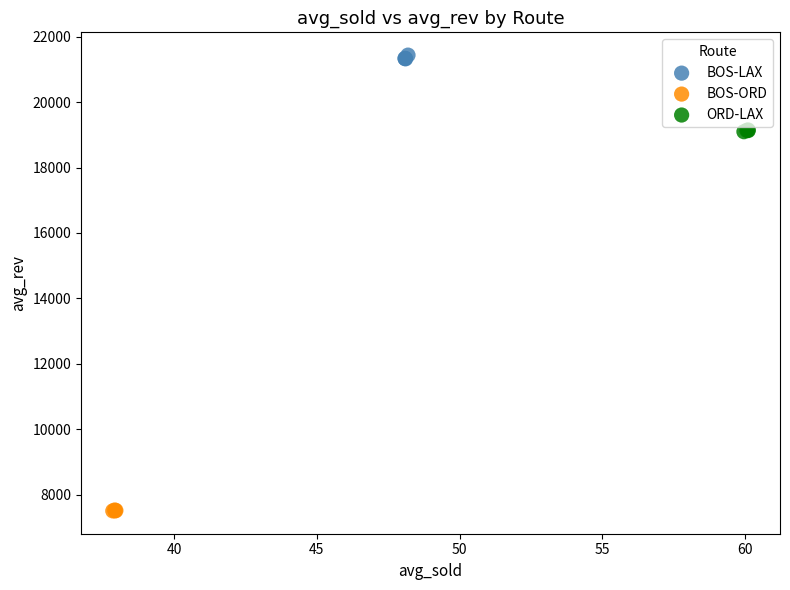

Which series reaches the maximum Y coordinate?

BOS-LAX